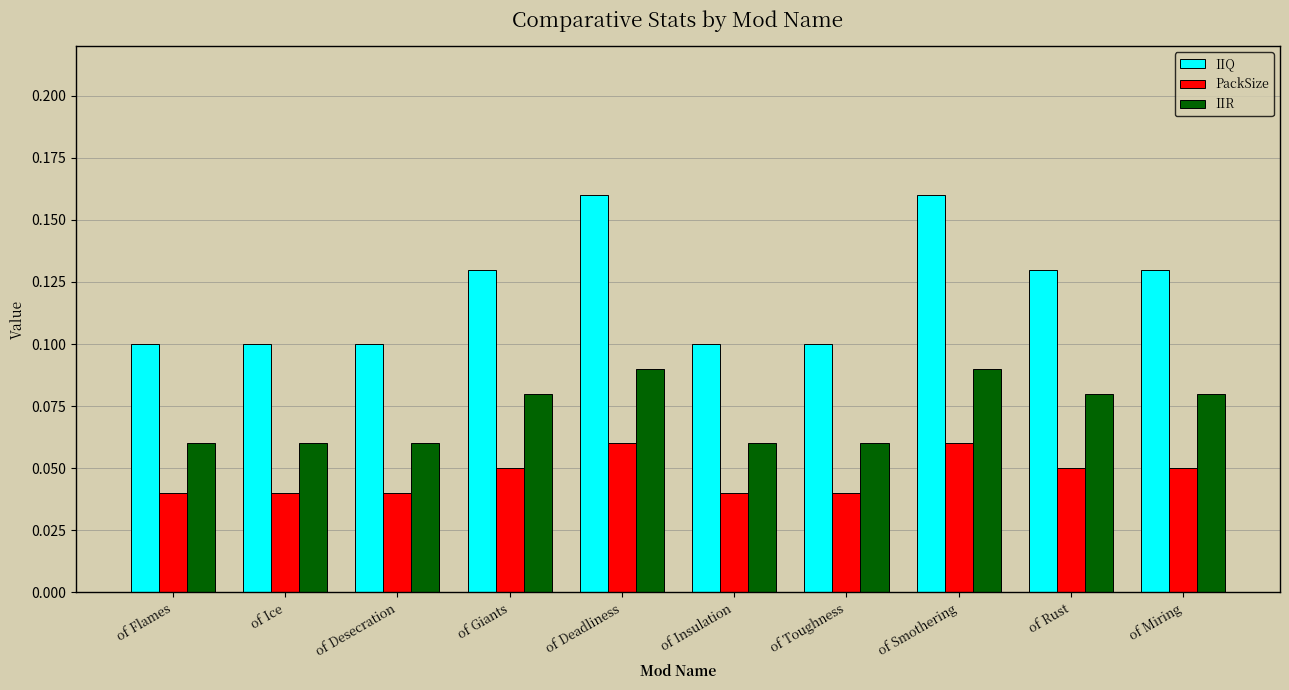

Between of Flames and of Miring, which series saw the biggest shift?

IIQ